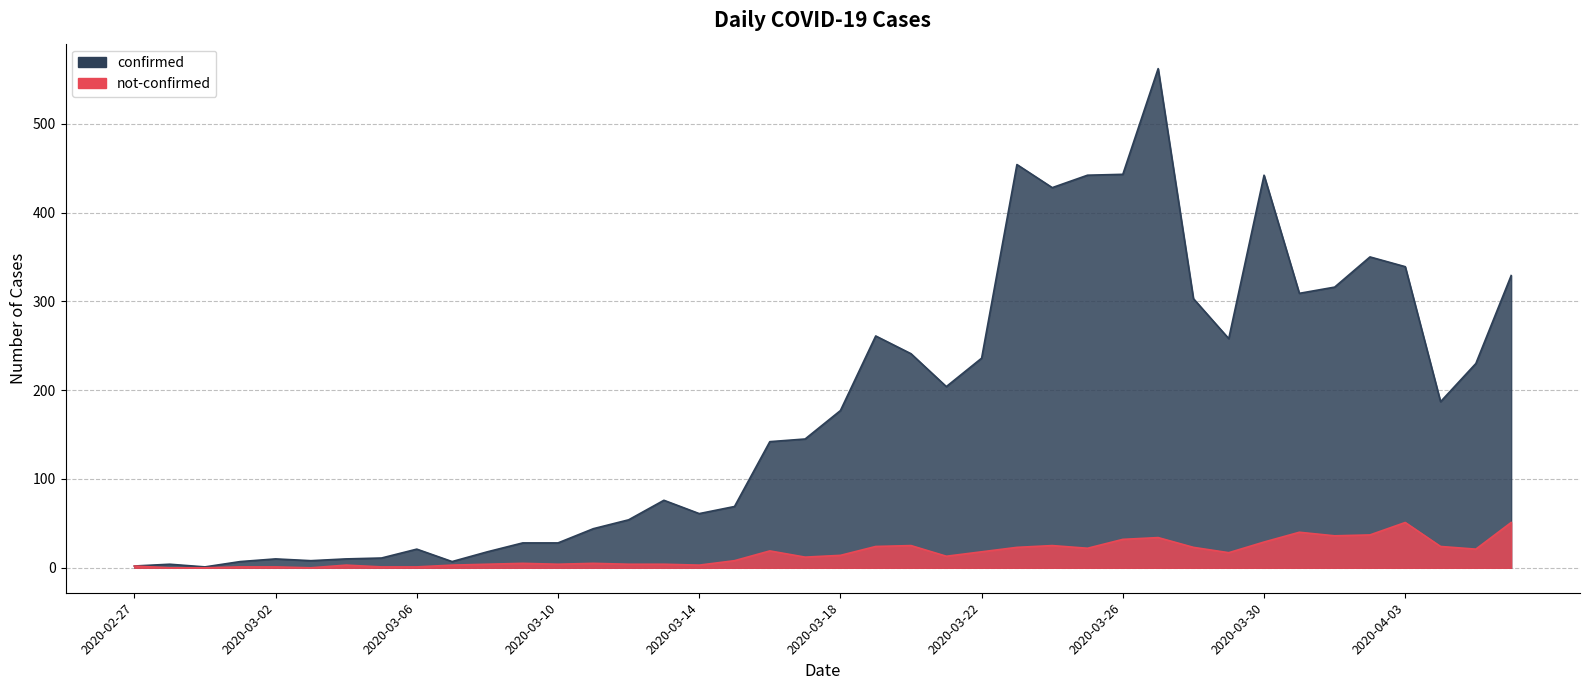

What is the difference between the maximum and minimum values in the confirmed series?

561